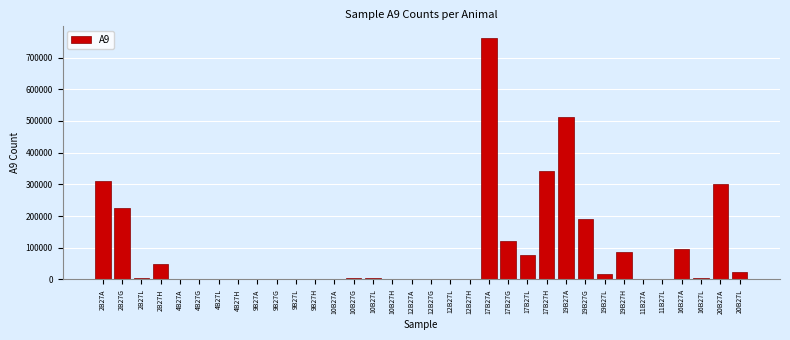

Where is the data nearest to the value 380236?

17B27H